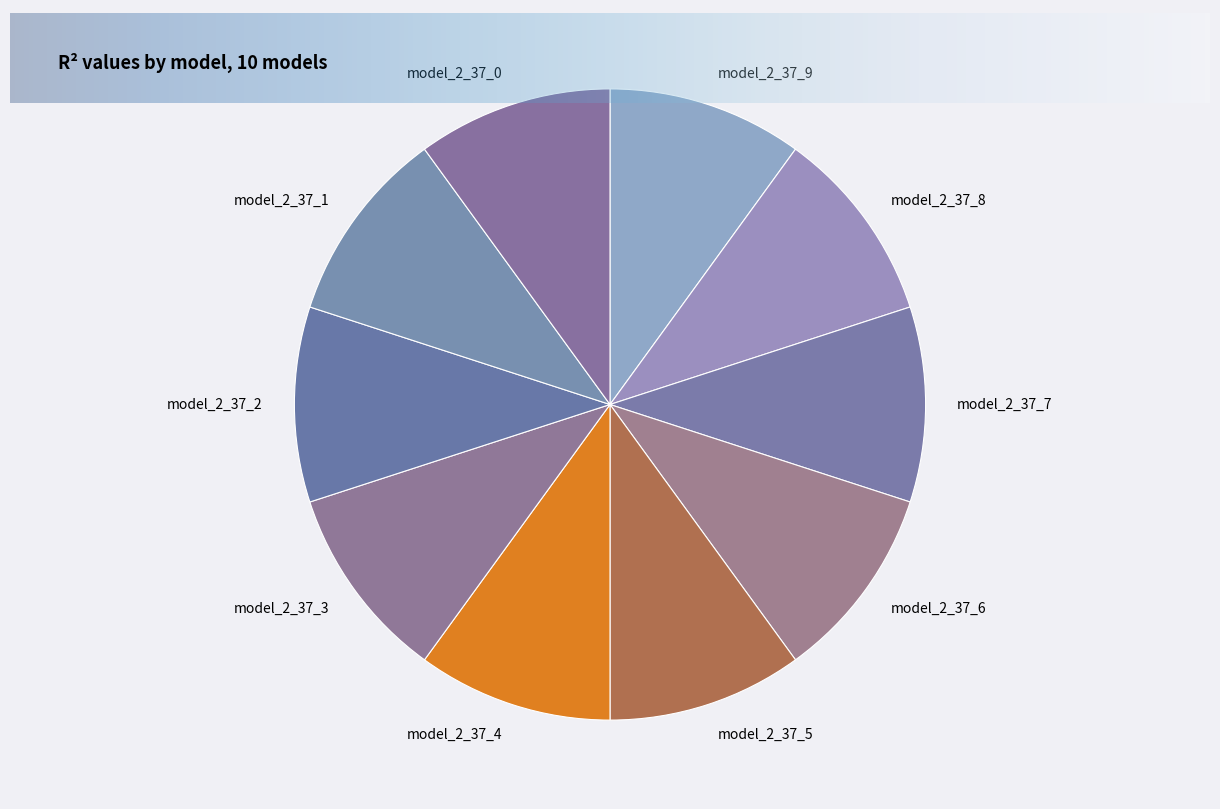

Count the number of slices in the pie.

10